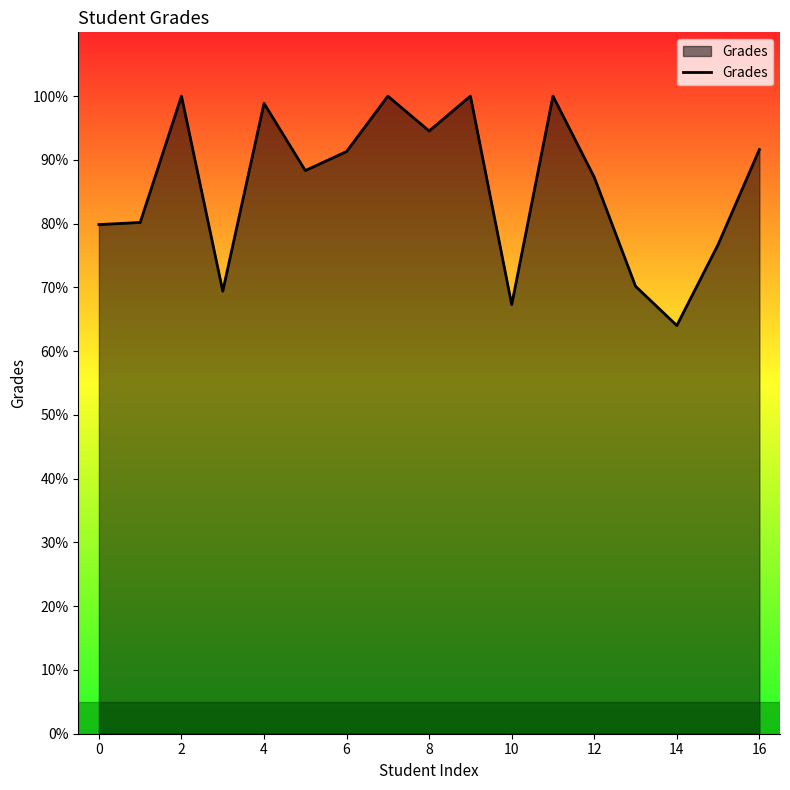

What is the difference between the maximum and minimum values?

36.0